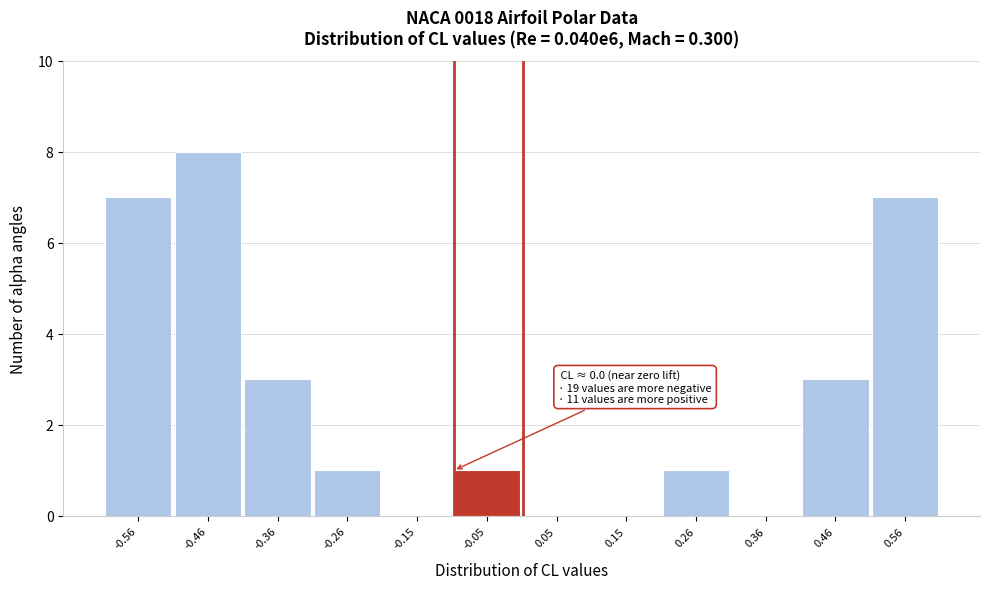

Over which range of the x-axis is the bar tallest?

-0.52 to -0.40